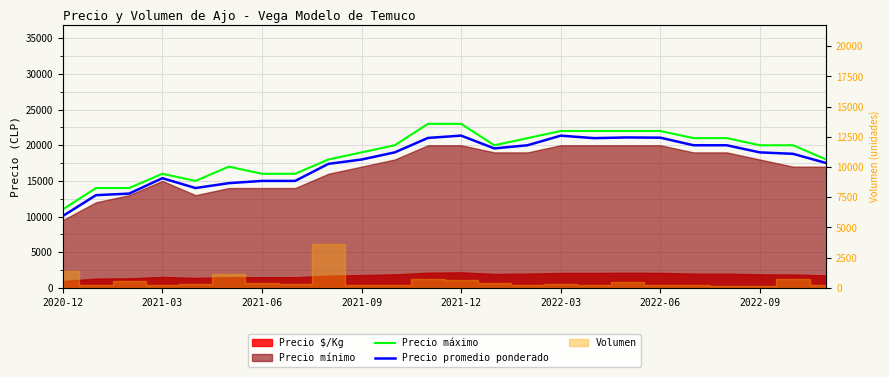

Which series changed the most between 2021-03 and 2022-06?

Precio máximo